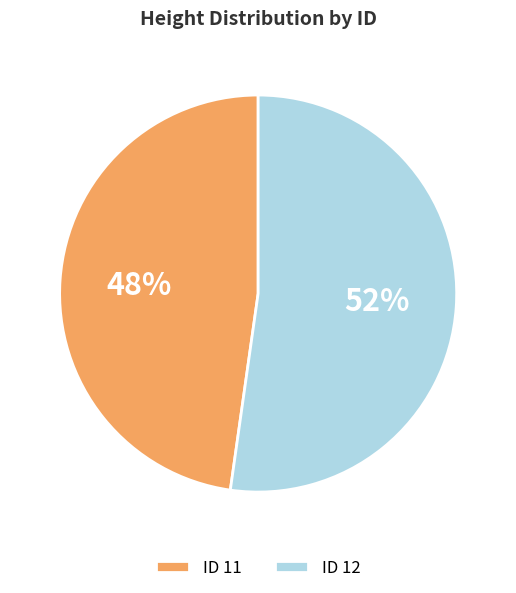

To the nearest percent, what is the average slice percentage?

50%